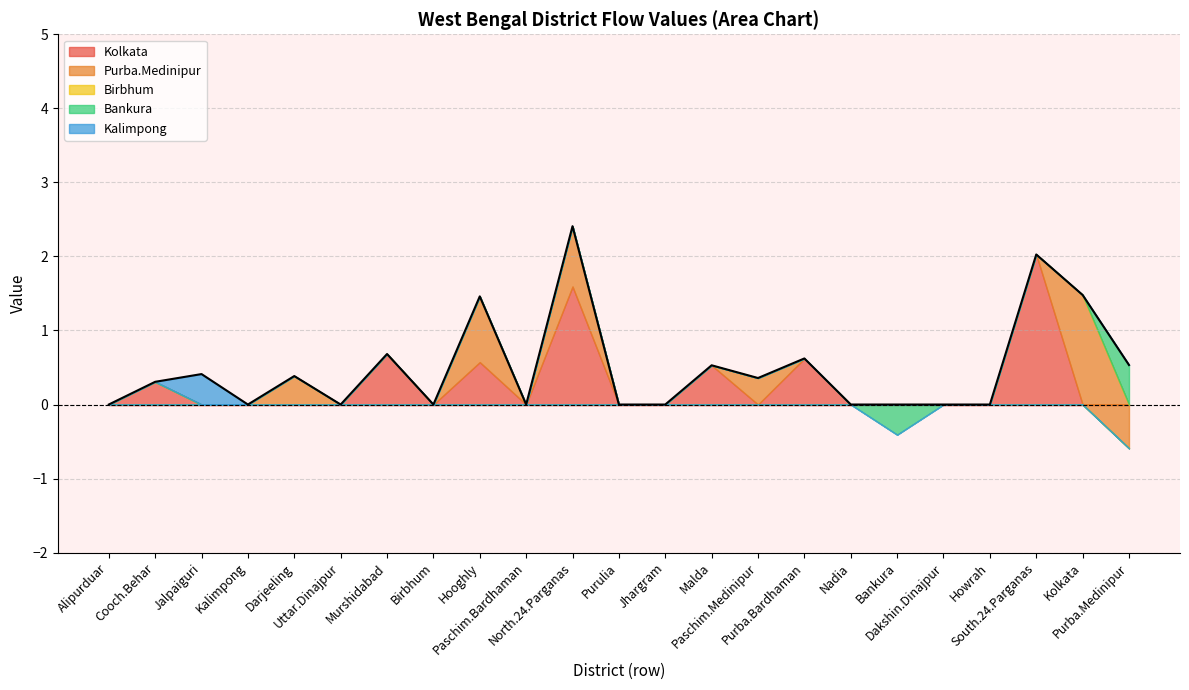

What is the label of the 20th point from the left?

Howrah